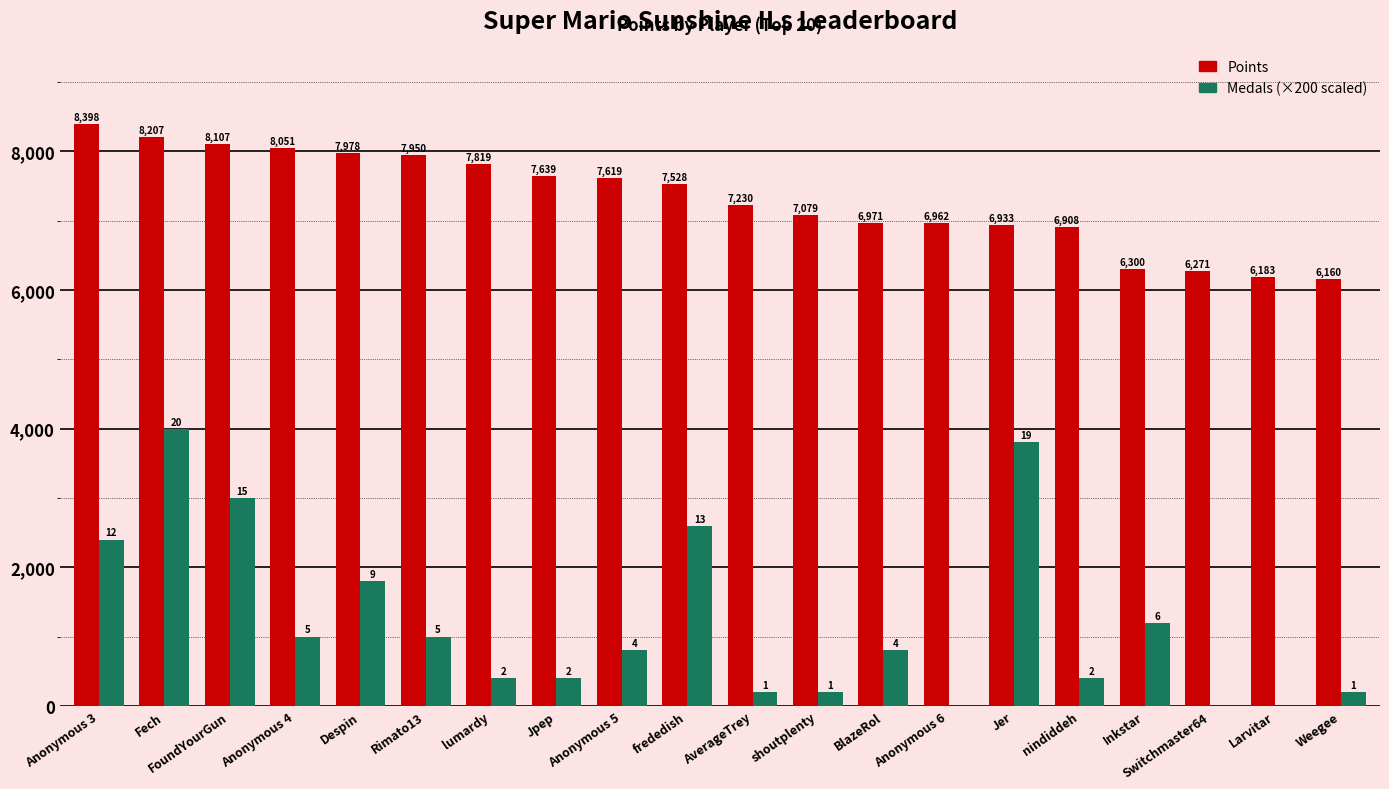

At which label does Points reach its peak?

Anonymous 3